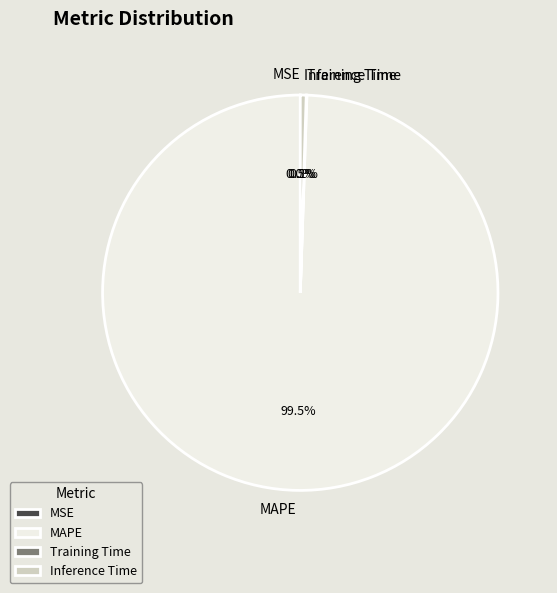

Is there any slice that represents more than half of the pie?

Yes